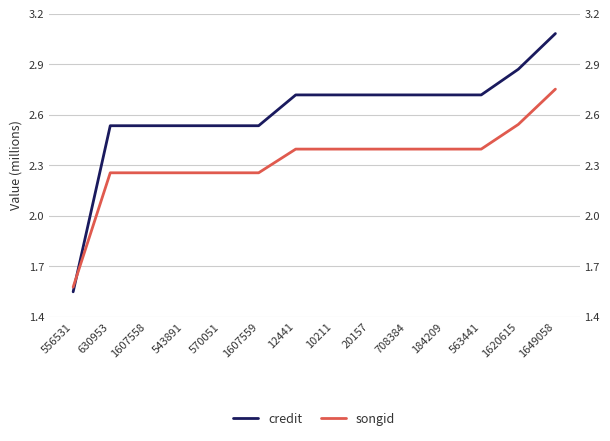

List the series in order of their overall mean, lowest first.

songid, credit